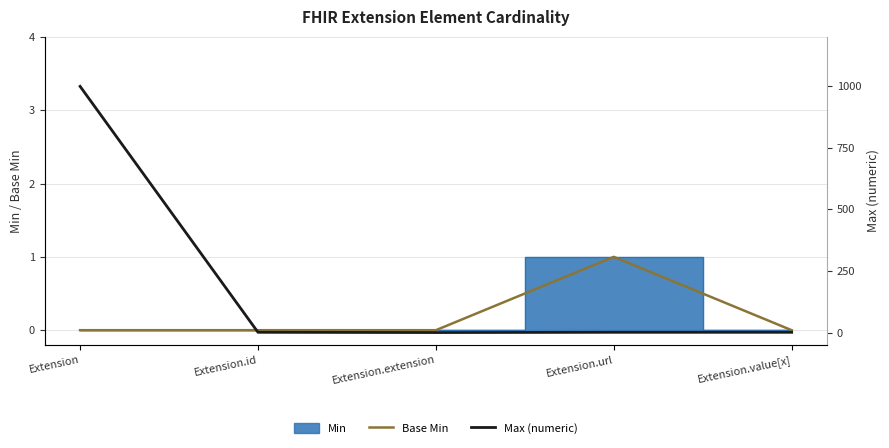

True or false: Base Min and Max (numeric) cross at least once.

False